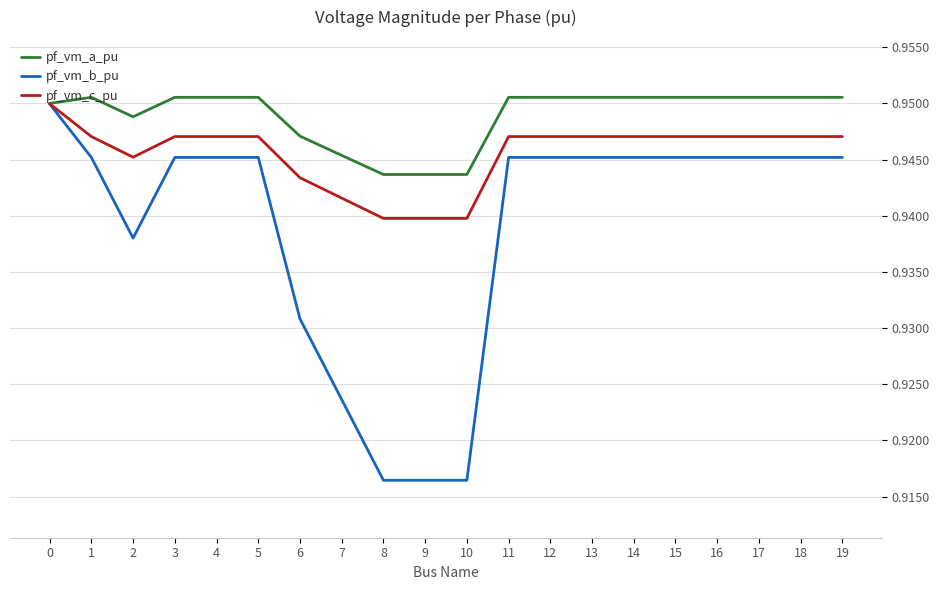

Which series has the largest total across all categories?

pf_vm_a_pu